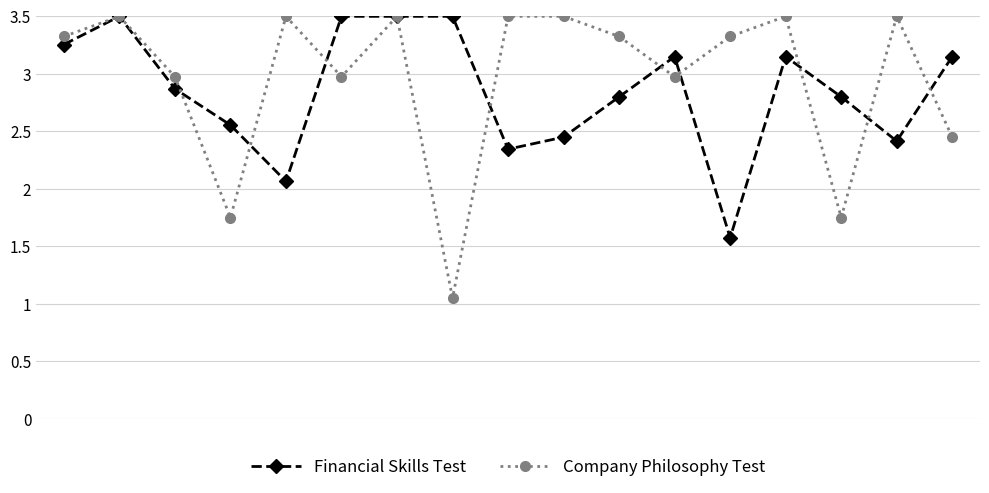

True or false: Financial Skills Test has more than 2 interior local peaks.

True